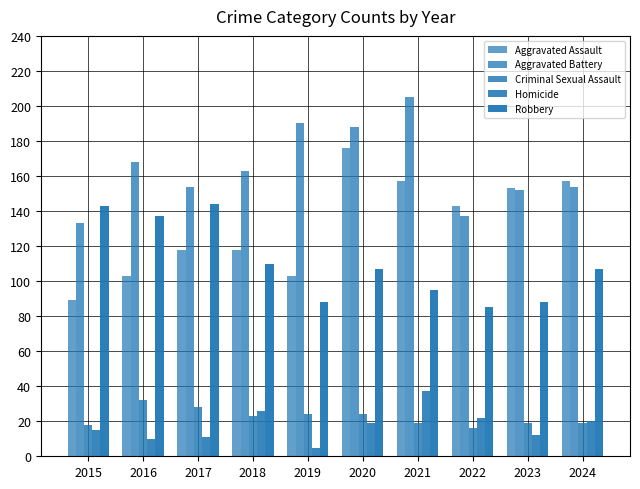

What is the value of the Criminal Sexual Assault bar at the 2nd from the left?

32